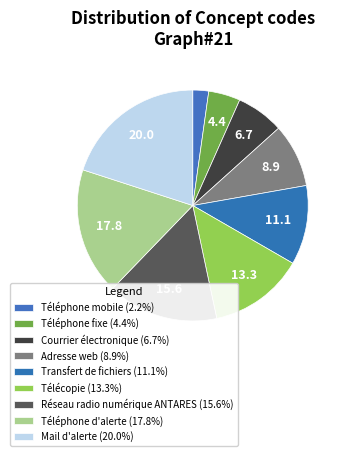

Count the number of slices in the pie.

9